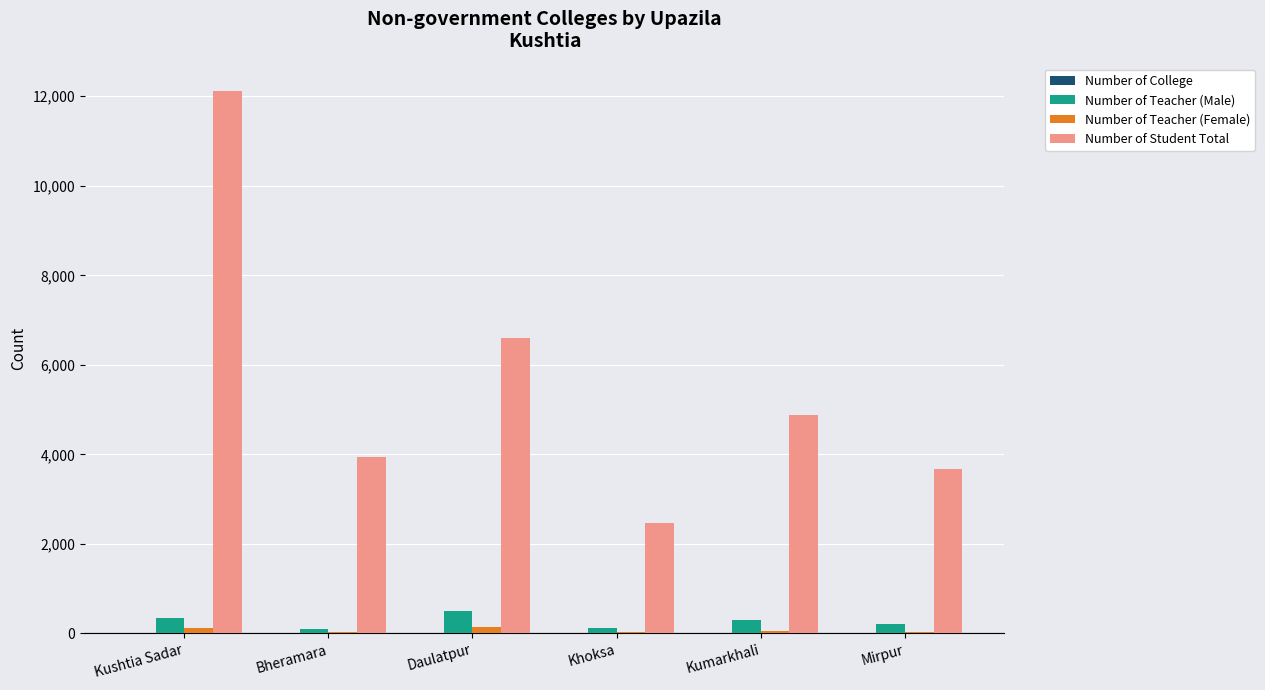

What is the sum of the Number of Teacher (Male) values at Kushtia Sadar and Kumarkhali?

633